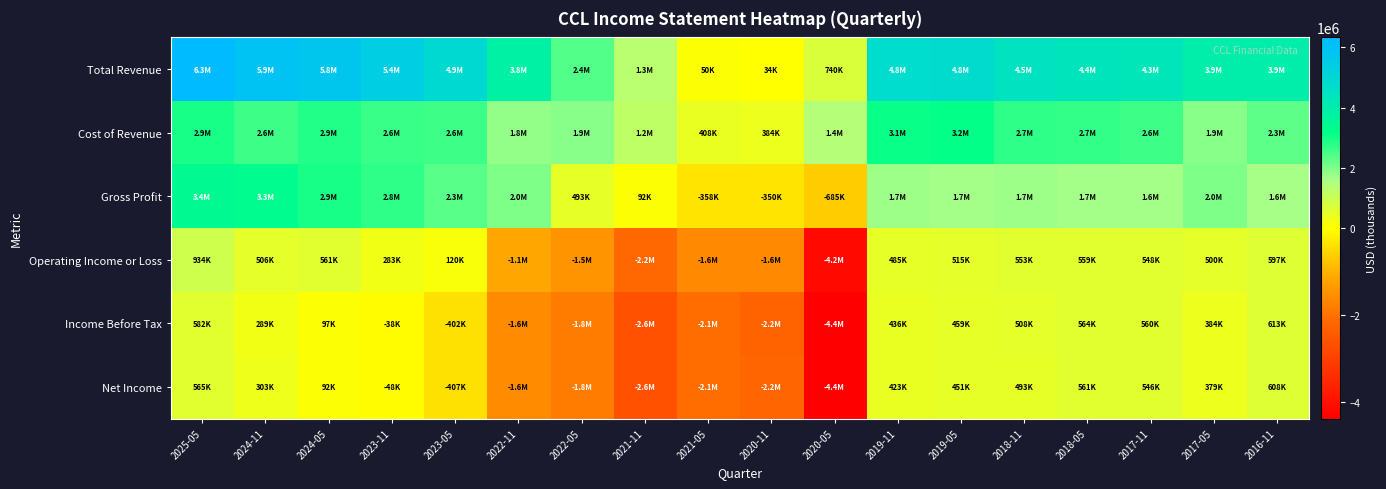

Reading right to left, transcribe all the data shown in this chart.

Total Revenue: 2016-11=3935000	2017-05=3945000	2017-11=4259000	2018-05=4357000	2018-11=4456000	2019-05=4838000	2019-11=4782000	2020-05=740000	2020-11=34000	2021-05=50000	2021-11=1287000	2022-05=2401000	2022-11=3839000	2023-05=4911000	2023-11=5396000	2024-05=5781000	2024-11=5938000	2025-05=6328000
Cost of Revenue: 2016-11=2319000	2017-05=1923000	2017-11=2617000	2018-05=2681000	2018-11=2742000	2019-05=3159000	2019-11=3077000	2020-05=1425000	2020-11=384000	2021-05=408000	2021-11=1195000	2022-05=1908000	2022-11=1814000	2023-05=2583000	2023-11=2633000	2024-05=2859000	2024-11=2617000	2025-05=2931000
Gross Profit: 2016-11=1616000	2017-05=2022000	2017-11=1642000	2018-05=1676000	2018-11=1714000	2019-05=1679000	2019-11=1705000	2020-05=-685000	2020-11=-350000	2021-05=-358000	2021-11=92000	2022-05=493000	2022-11=2025000	2023-05=2328000	2023-11=2763000	2024-05=2922000	2024-11=3321000	2025-05=3397000
Operating Income or Loss: 2016-11=597000	2017-05=500000	2017-11=548000	2018-05=559000	2018-11=553000	2019-05=515000	2019-11=485000	2020-05=-4177000	2020-11=-1642000	2021-05=-1616000	2021-11=-2191000	2022-05=-1473000	2022-11=-1136000	2023-05=120000	2023-11=283000	2024-05=561000	2024-11=506000	2025-05=934000
Income Before Tax: 2016-11=613000	2017-05=384000	2017-11=560000	2018-05=564000	2018-11=508000	2019-05=459000	2019-11=436000	2020-05=-4385000	2020-11=-2237000	2021-05=-2060000	2021-11=-2624000	2022-05=-1831000	2022-11=-1602000	2023-05=-402000	2023-11=-38000	2024-05=97000	2024-11=289000	2025-05=582000
Net Income: 2016-11=608000	2017-05=379000	2017-11=546000	2018-05=561000	2018-11=493000	2019-05=451000	2019-11=423000	2020-05=-4374000	2020-11=-2222000	2021-05=-2072000	2021-11=-2620000	2022-05=-1834000	2022-11=-1598000	2023-05=-407000	2023-11=-48000	2024-05=92000	2024-11=303000	2025-05=565000